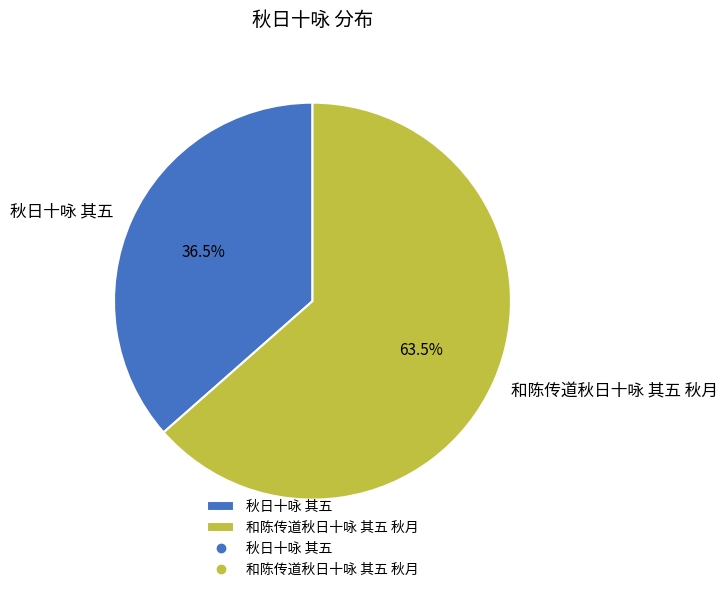

Which slice is the largest?

和陈传道秋日十咏 其五 秋月